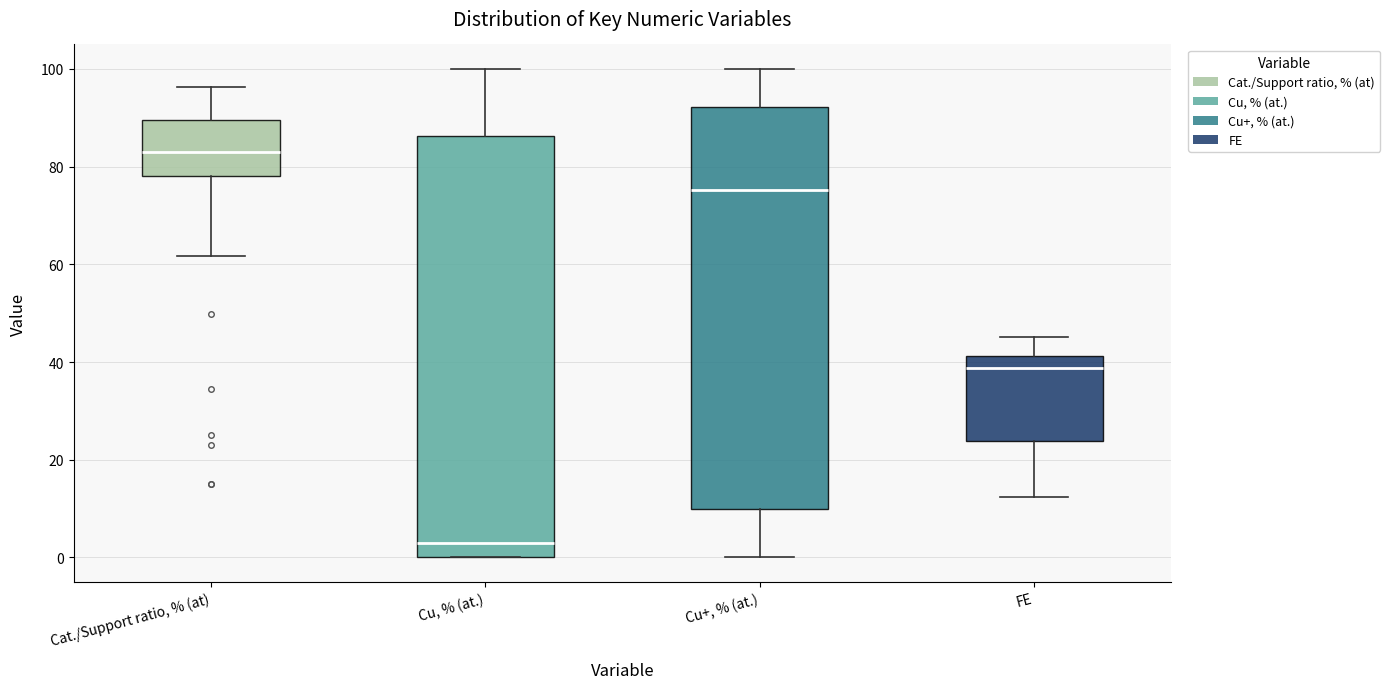

Reading left to right, read every box against the y-axis: the position of its median line, the range the box covers, and the ends of its whiskers. The values are not printed on the chart, so give them approximately, as read against the axis.

Cat./Support ratio, % (at): median 82, box 78 to 90, whiskers 62 to 96
Cu, % (at.): median 2, box 0 to 86, whiskers 0 to 100
Cu+, % (at.): median 76, box 10 to 92, whiskers 0 to 100
FE: median 38, box 24 to 42, whiskers 12 to 46